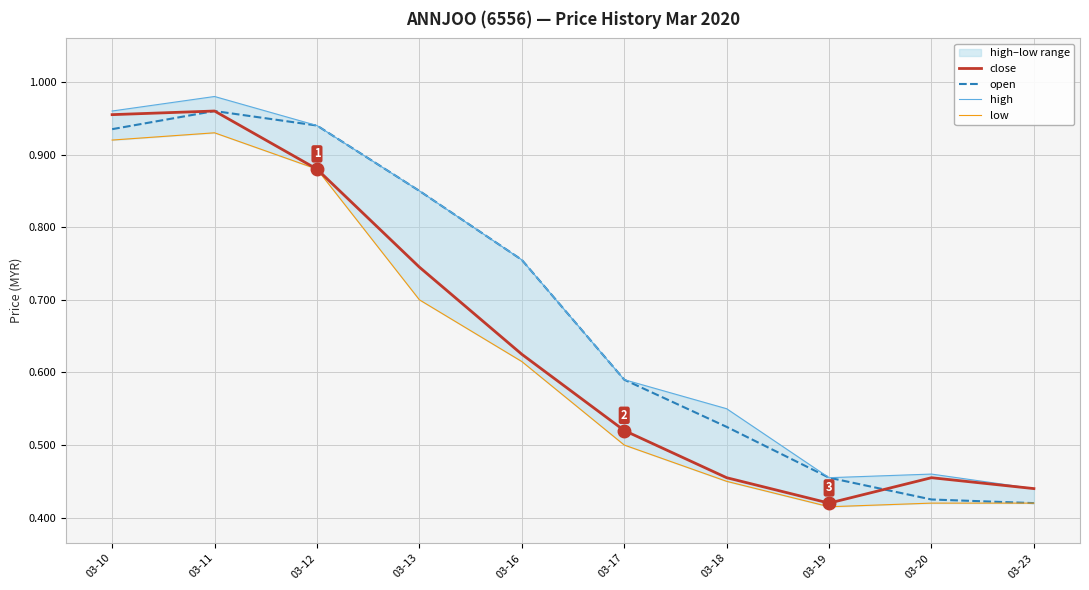

What is the sum of the open values at 03-17 and 03-23?

1.0